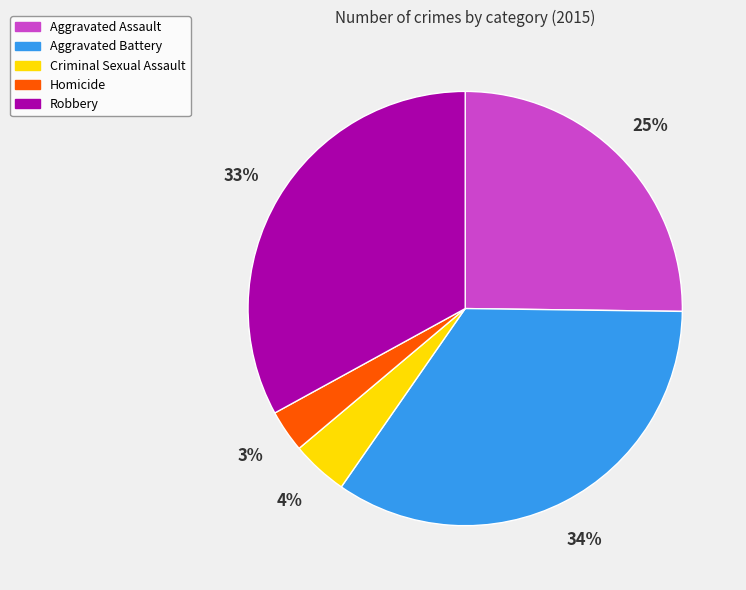

Is there any slice that represents more than half of the pie?

No